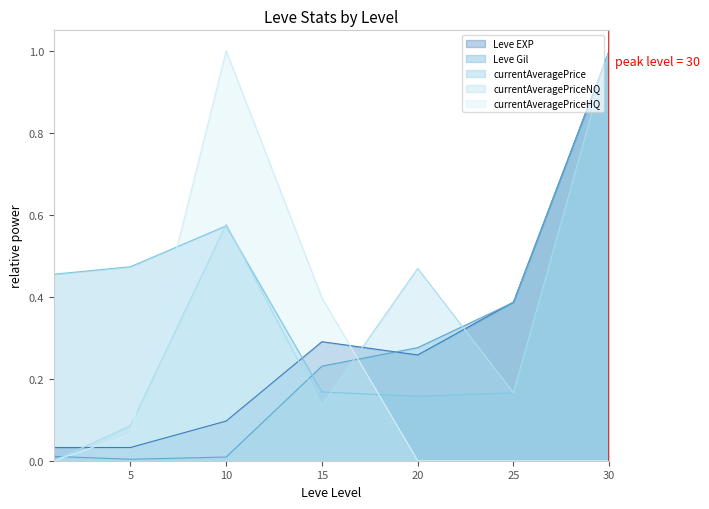

What is the value of the currentAveragePriceHQ point at the 2nd from the left?

0.1